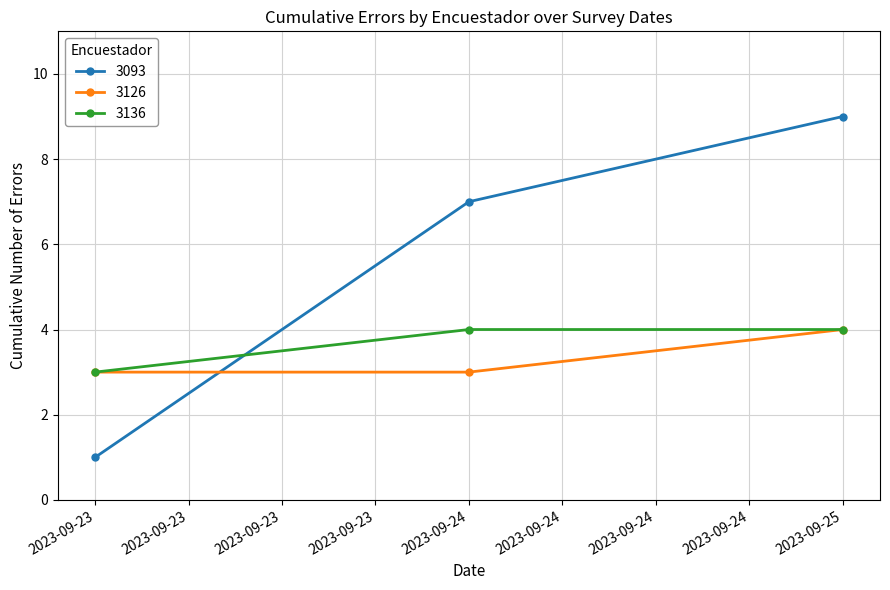

What is the maximum value shown in the chart?

9